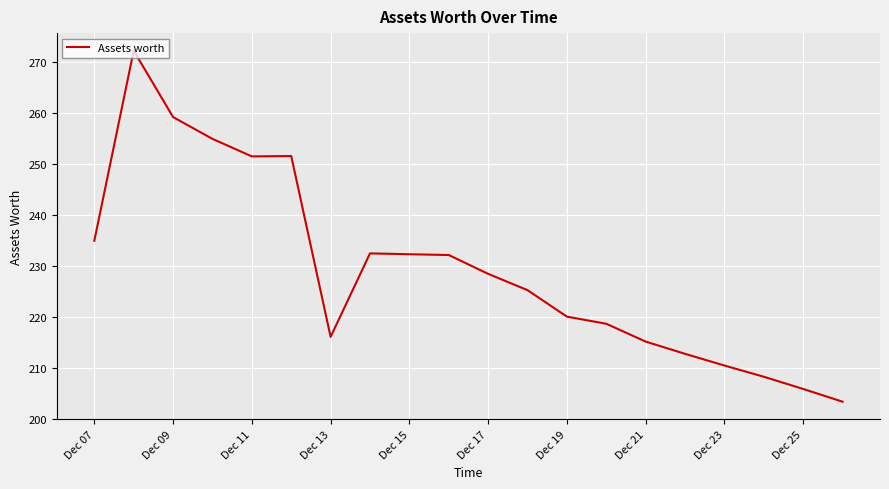

What is the difference between the maximum and minimum values?

68.9